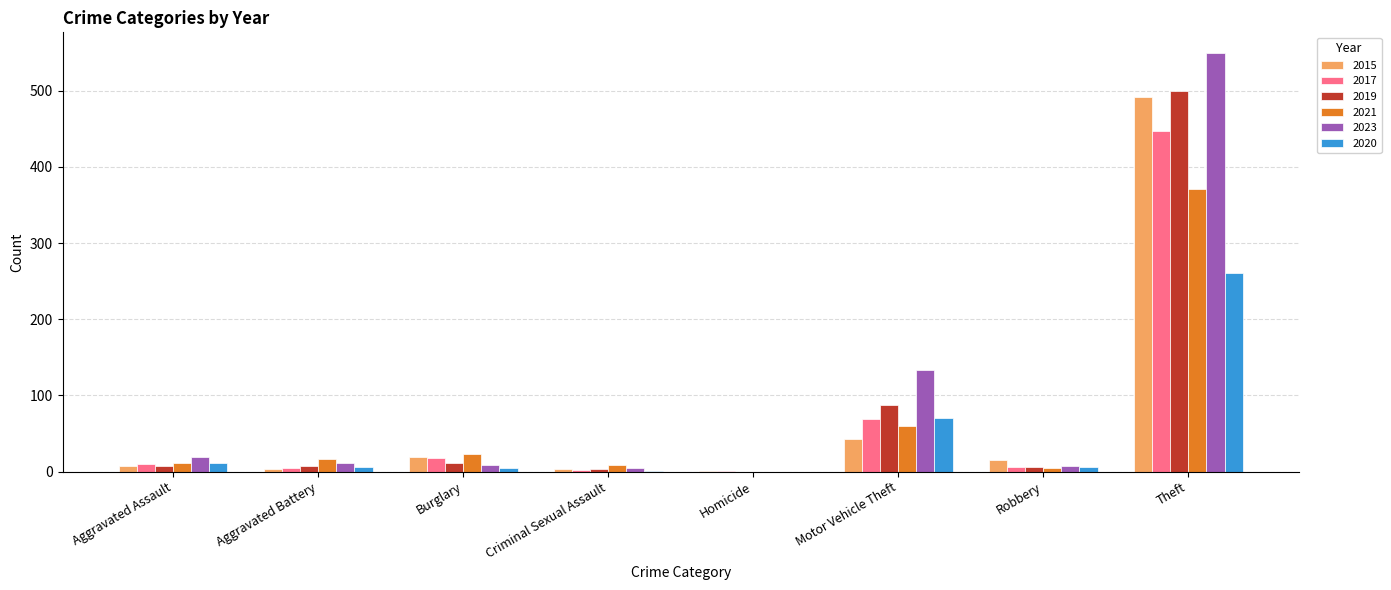

At which label is 2019 closest to 249?

Motor Vehicle Theft